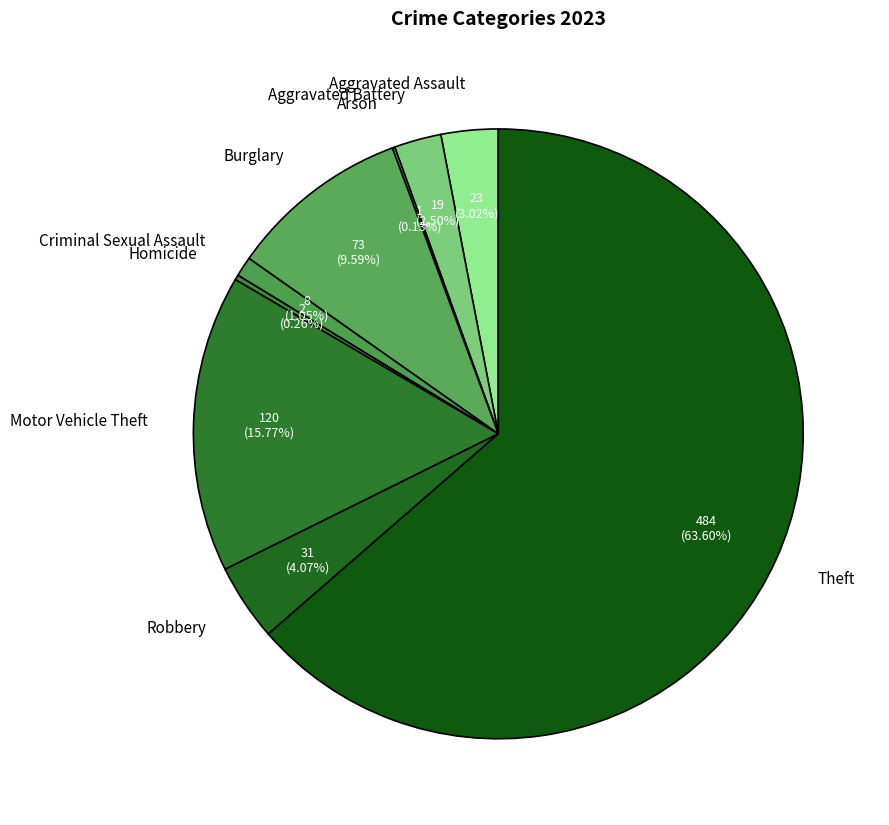

Is the sum of Robbery and Criminal Sexual Assault greater than half?

No